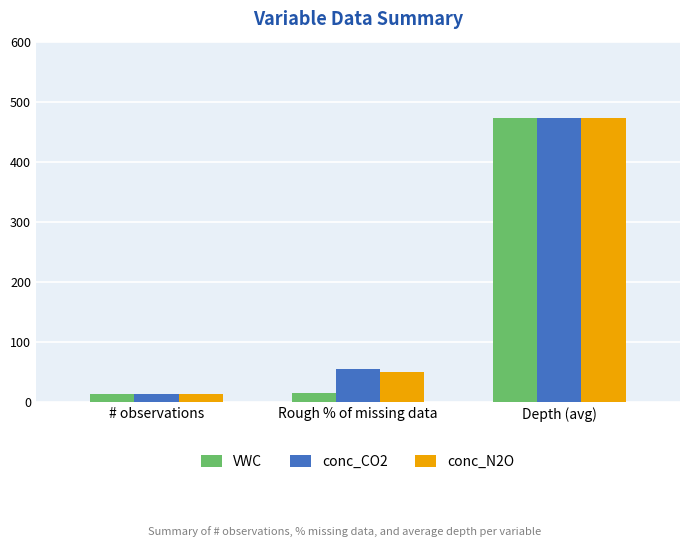

What is the value of the conc_CO2 bar at the 2nd from the left?

55.0